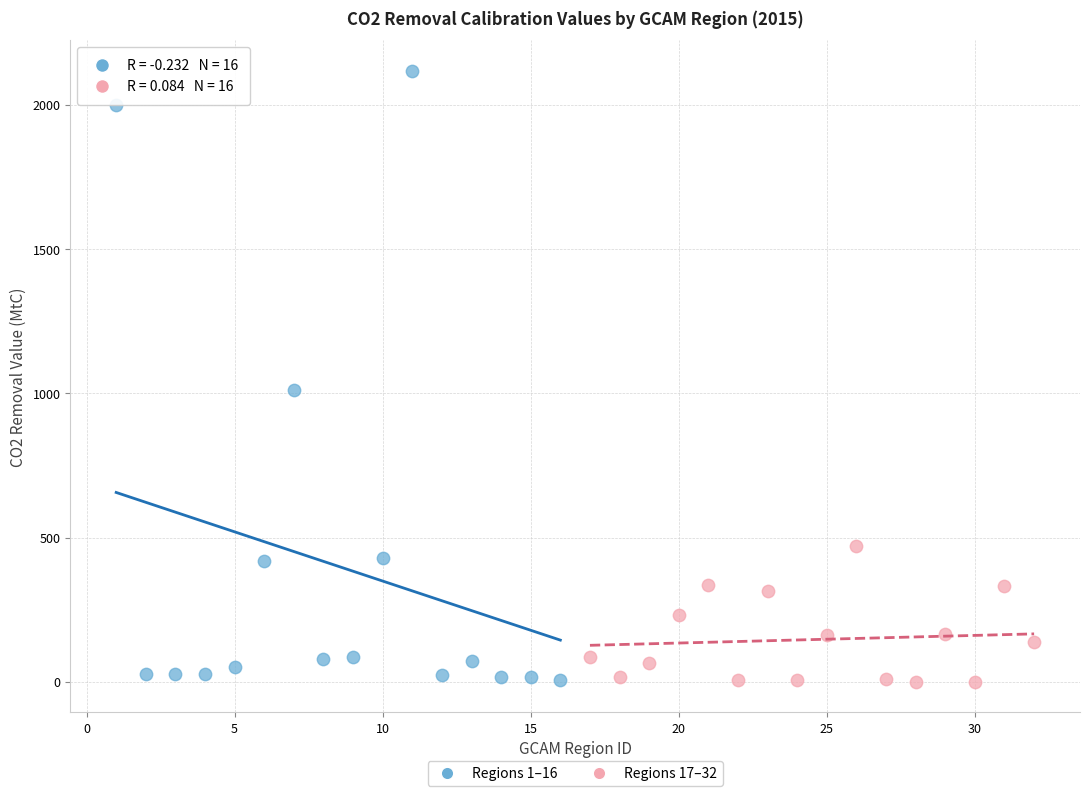

What are all the series names shown in the legend?

Regions 1–16, Regions 17–32